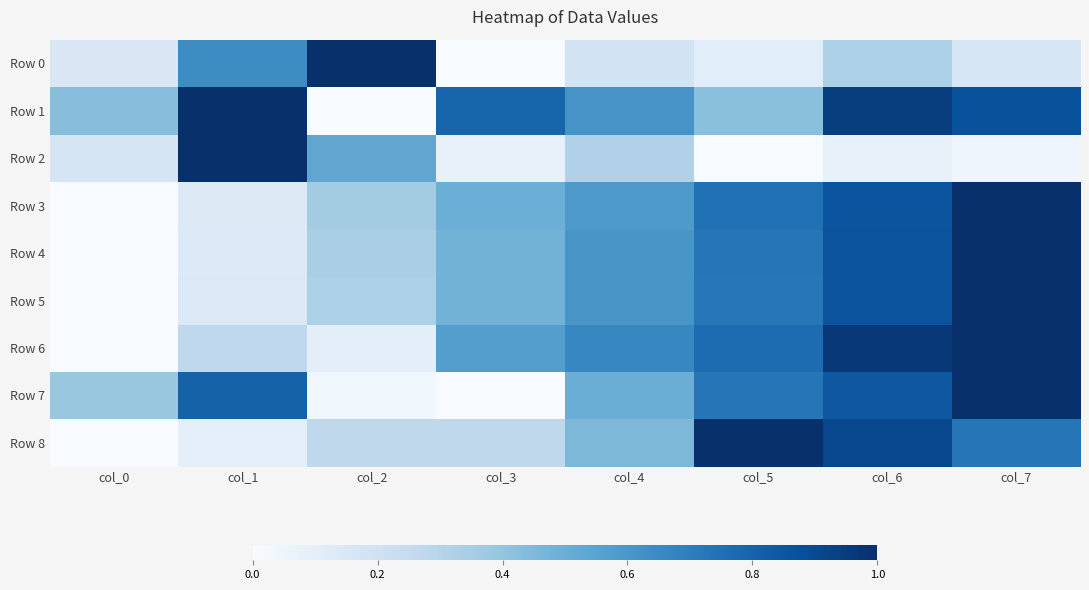

What is the spread (max minus min) of values at col_6?

0.9